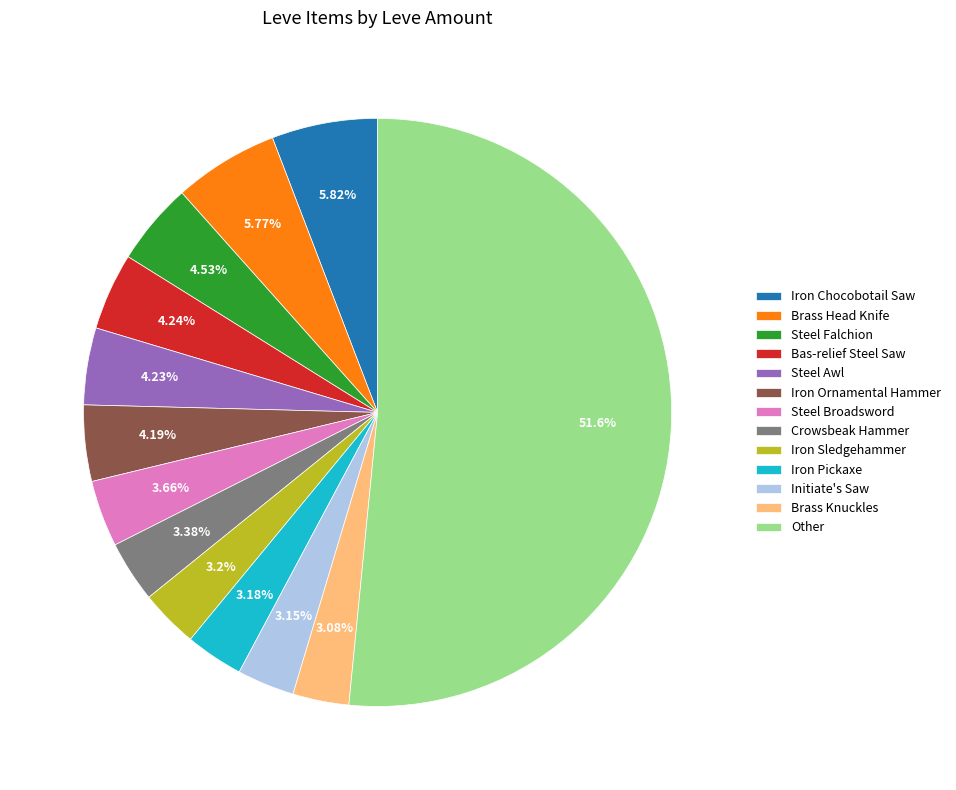

Which category has the biggest portion of the pie?

Other